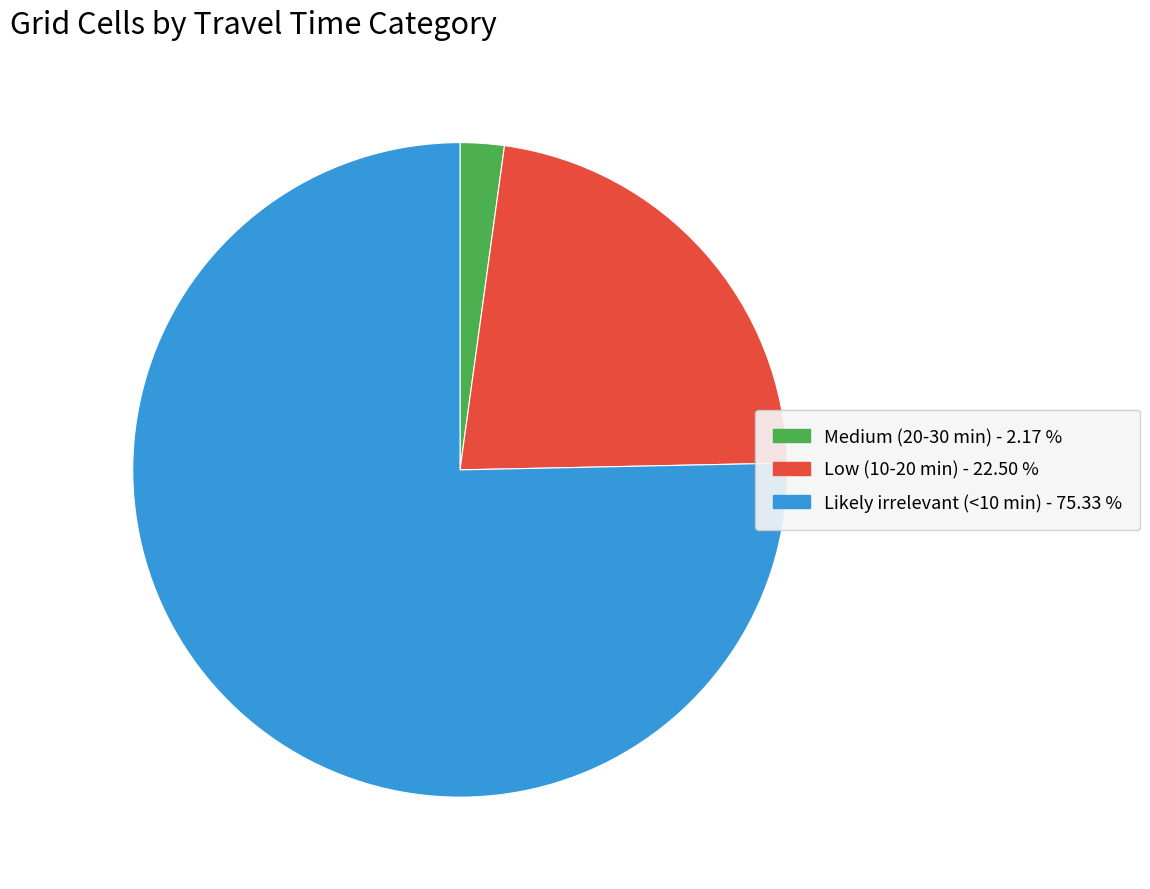

Count the number of slices in the pie.

3